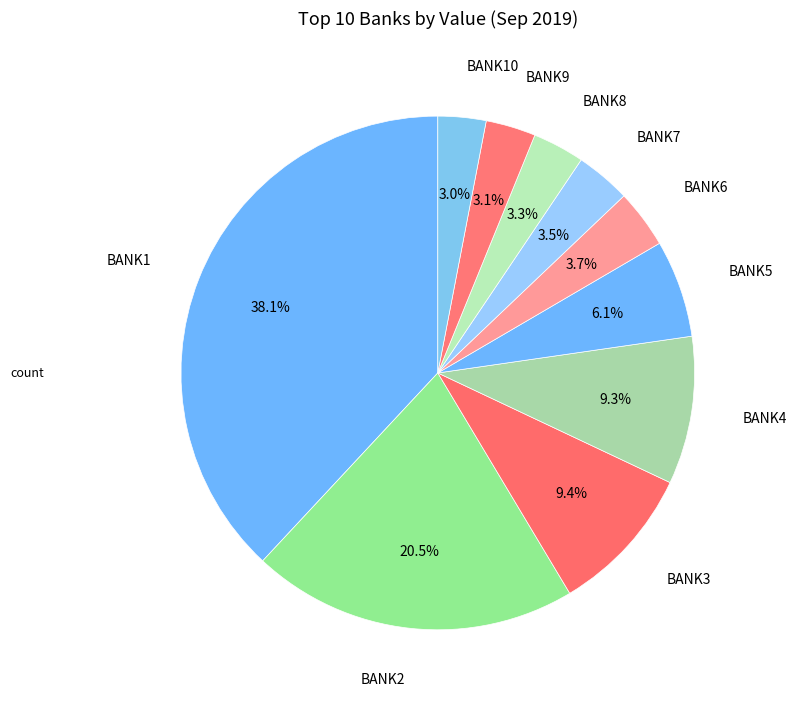

To the nearest percent, what is the difference between the BANK2 and BANK6 slice percentages?

17%